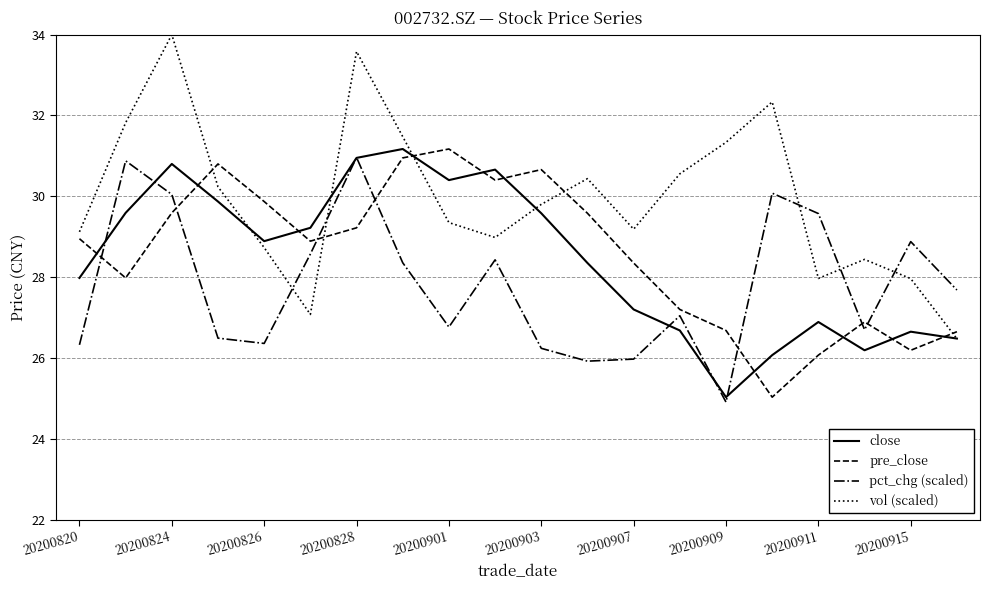

Which series ends up on top after the final intersection of pre_close and close?

pre_close